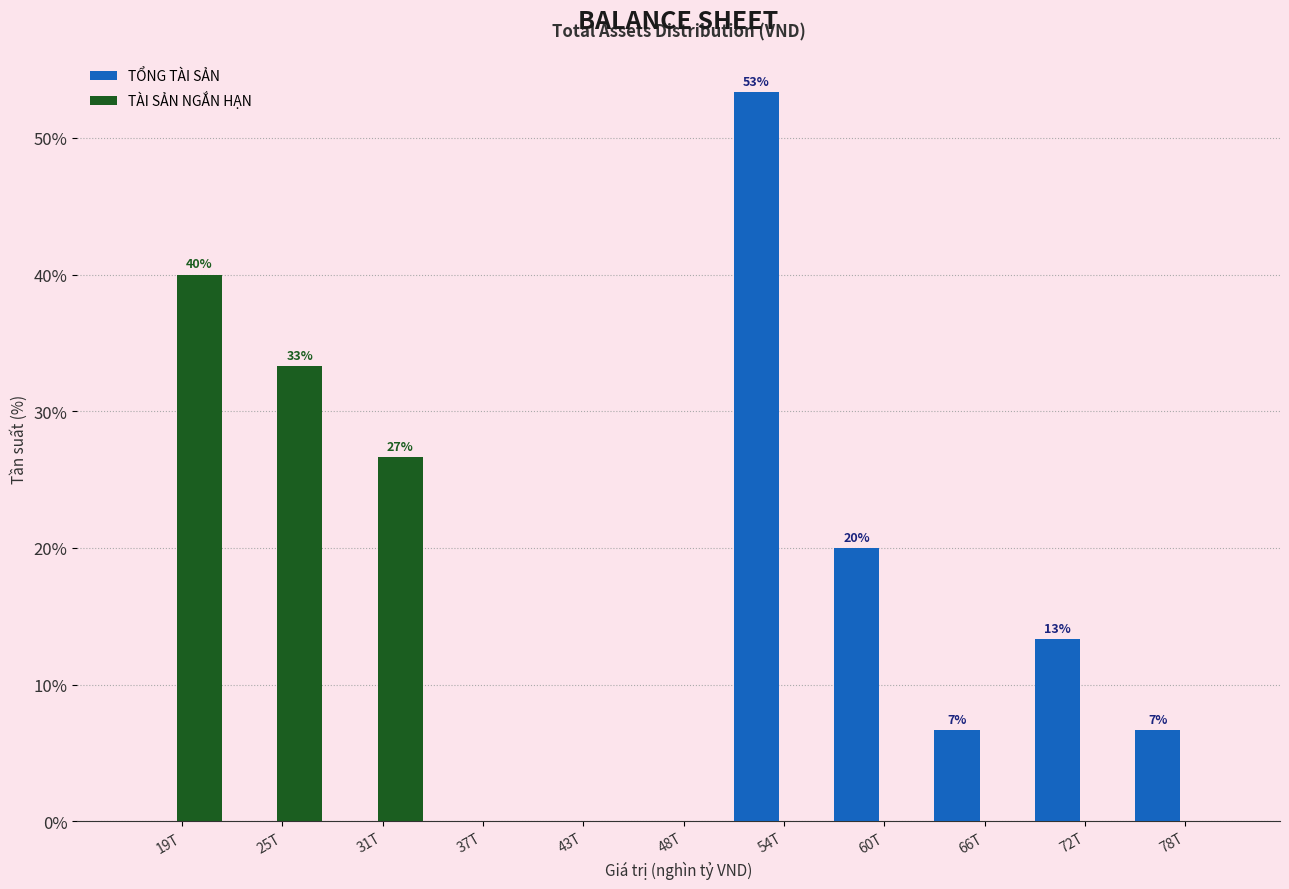

Reading right to left, transcribe all the data shown in this chart.

TỔNG TÀI SẢN: 78T=6.7	72T=13.3	66T=6.7	60T=20.0	54T=53.3	48T=0.0	43T=0.0	37T=0.0	31T=0.0	25T=0.0	19T=0.0
TÀI SẢN NGẮN HẠN: 78T=0.0	72T=0.0	66T=0.0	60T=0.0	54T=0.0	48T=0.0	43T=0.0	37T=0.0	31T=26.7	25T=33.3	19T=40.0